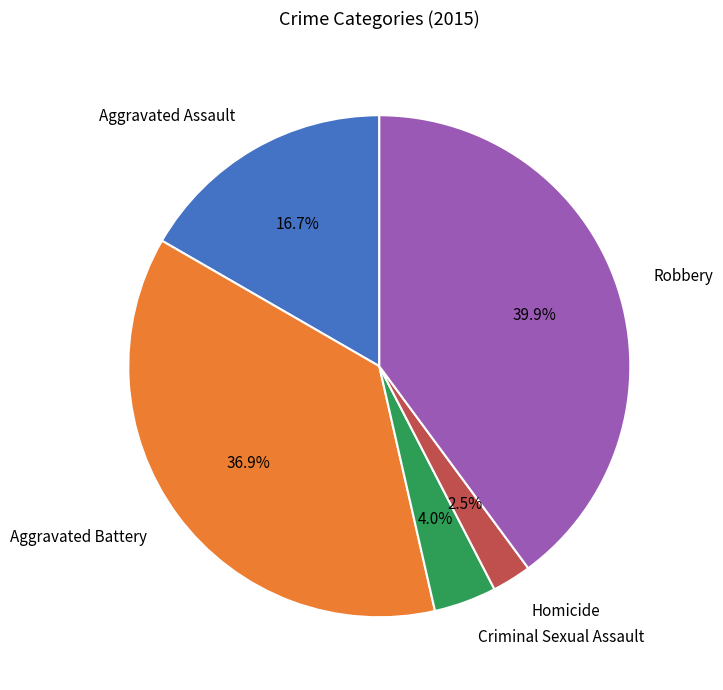

Which category has the smallest portion of the pie?

Homicide